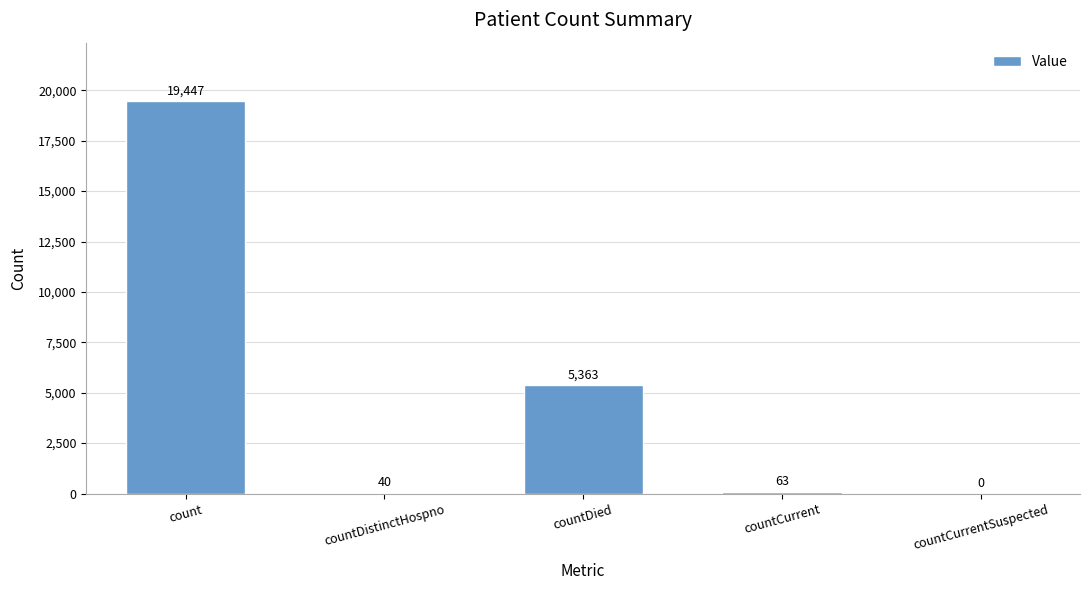

Which label corresponds to the largest value in the chart?

count